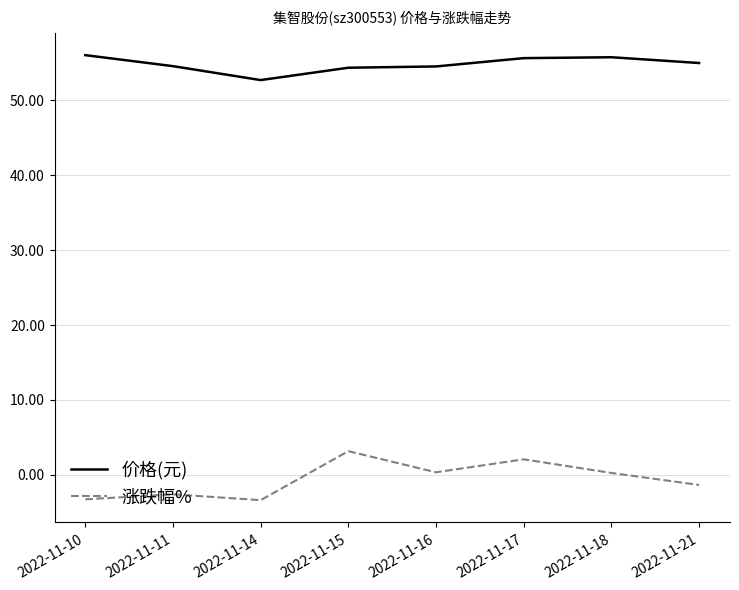

What is the difference between the highest and lowest values at 2022-11-17?

53.6